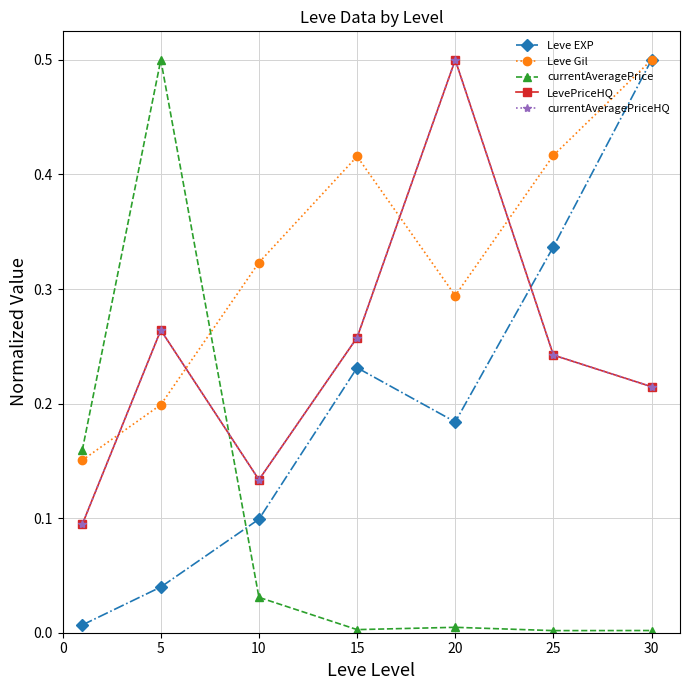

What is the difference between the maximum and minimum values in the LevePriceHQ series?

0.4